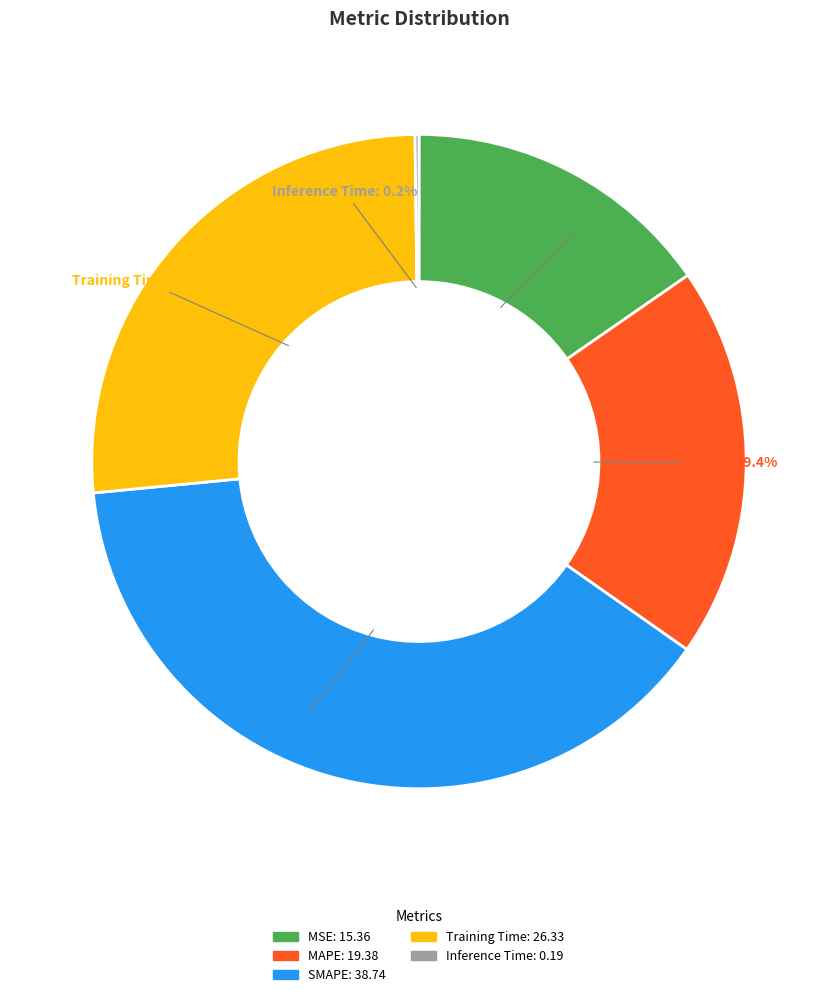

Does any single category account for the majority?

No